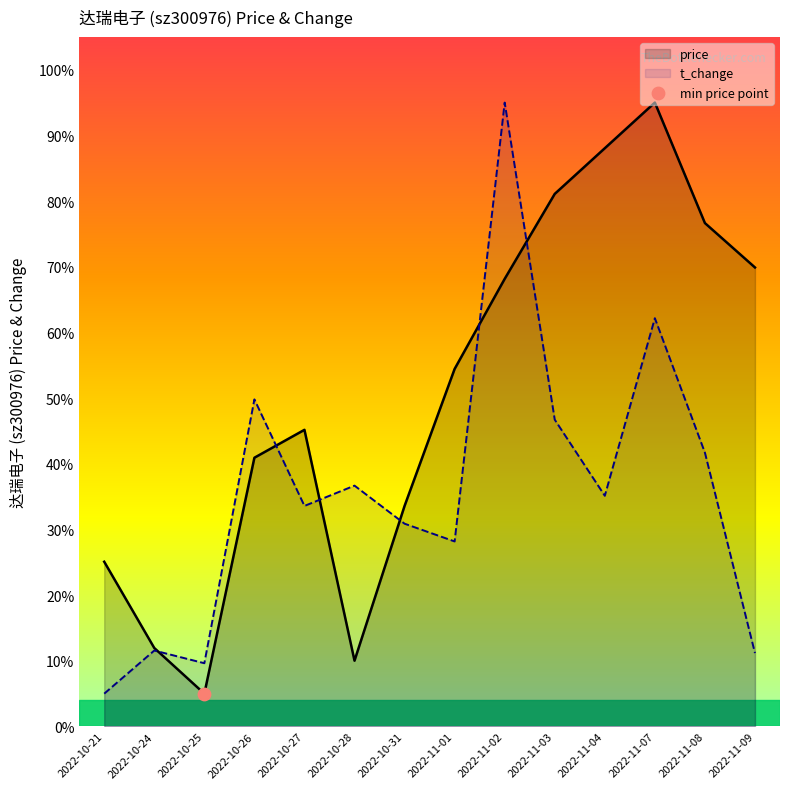

Is the value of price at 2022-10-26 greater than the value of t_change at 2022-10-28?

Yes